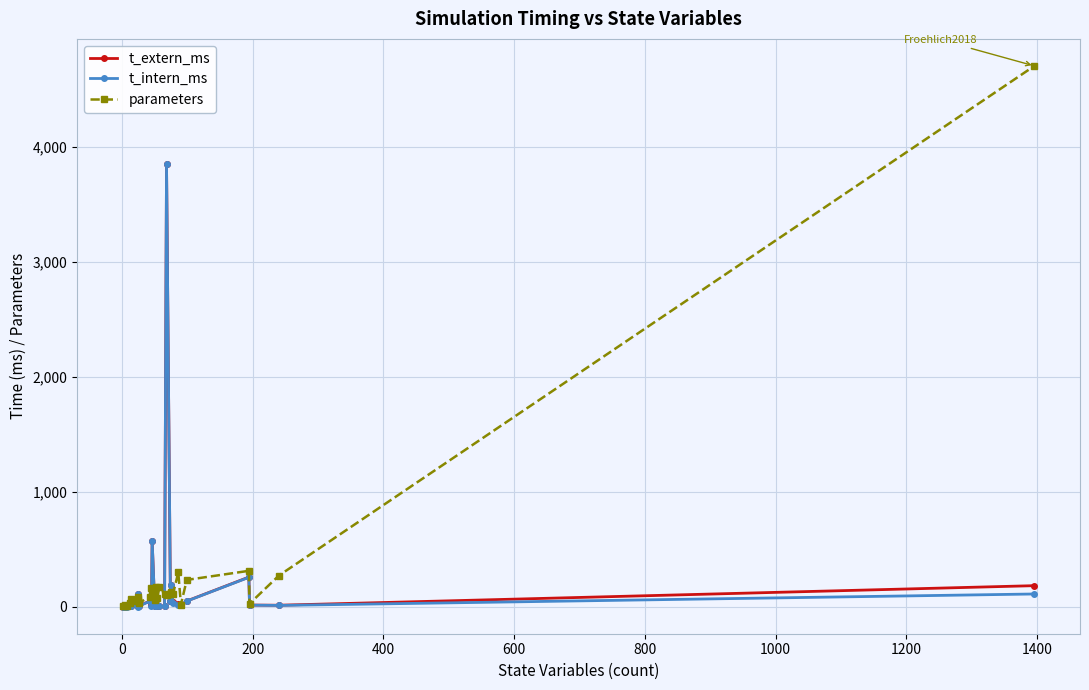

True or false: t_extern_ms and t_intern_ms intersect in this chart.

False